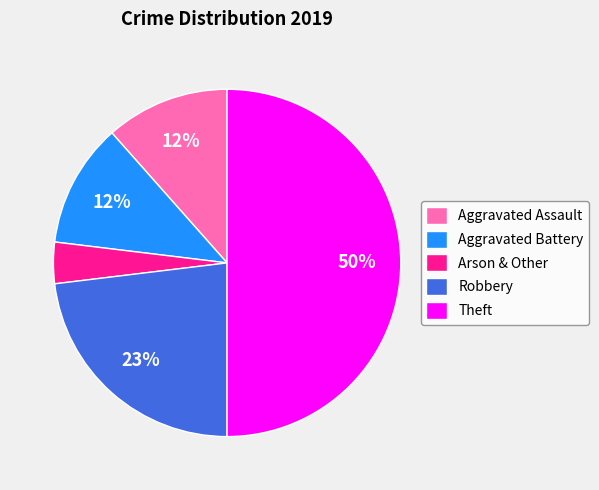

Does Aggravated Assault represent more than half of the total?

No